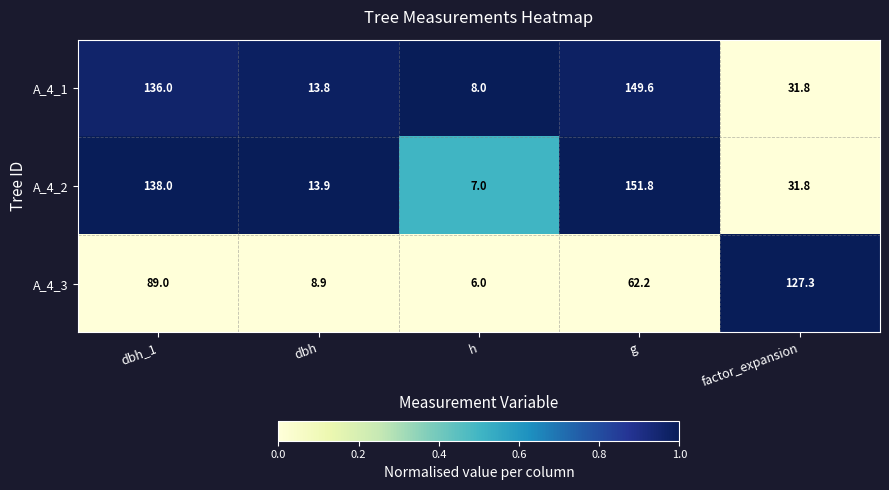

What is the sum of the A_4_2 values at h and factor_expansion?

38.8